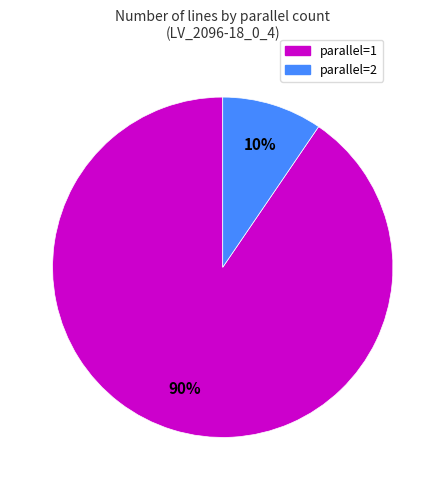

Does parallel=2 account for over 50% of the chart?

No